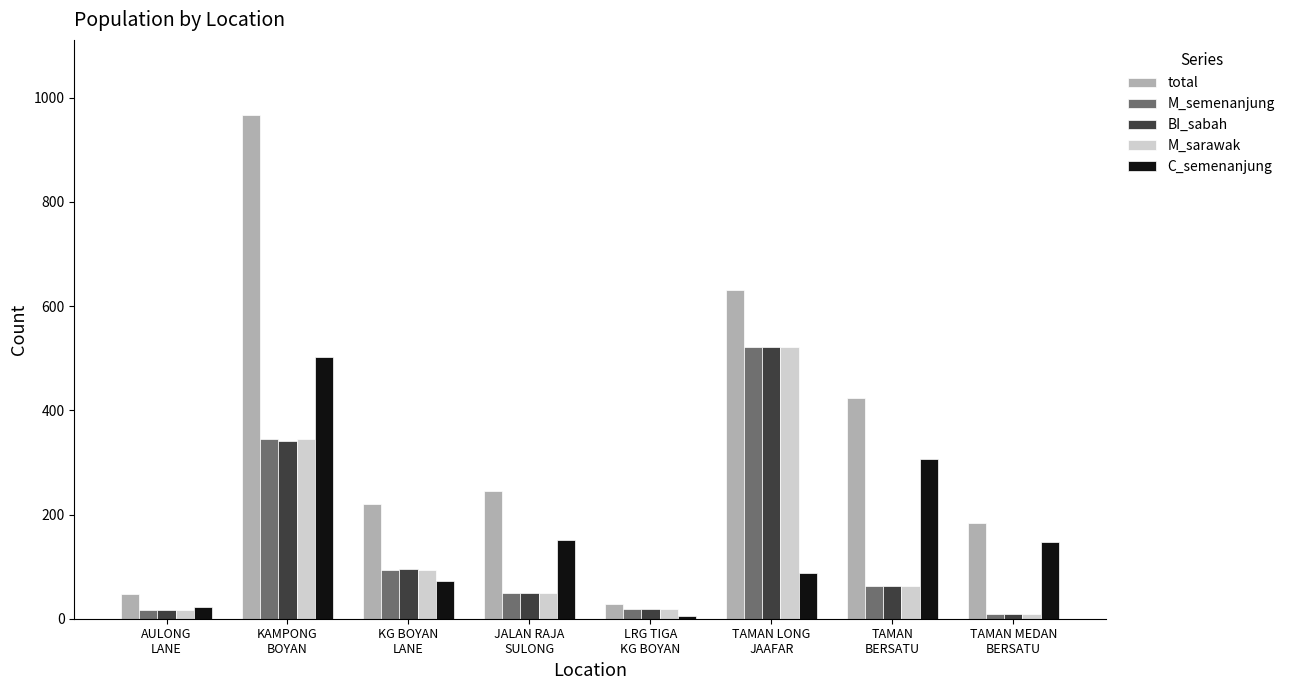

How many bars are there in each group?

5